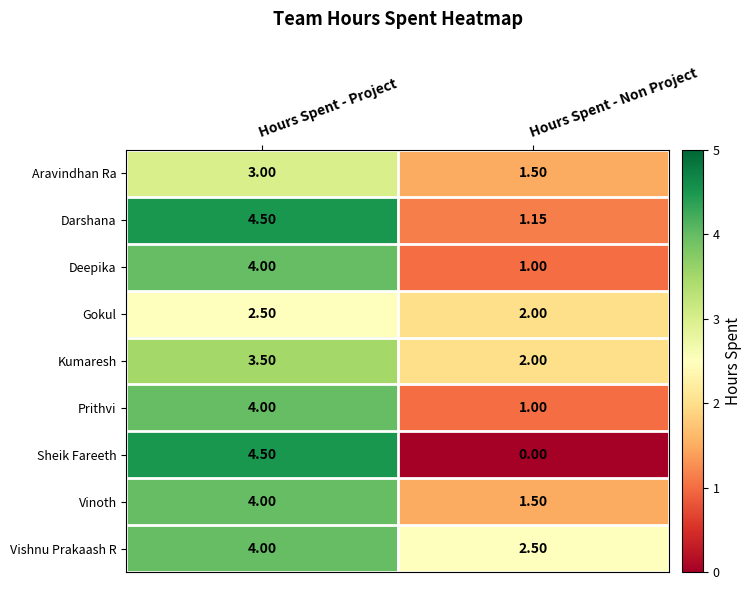

At which category is the sum across all series the highest?

Hours Spent - Project